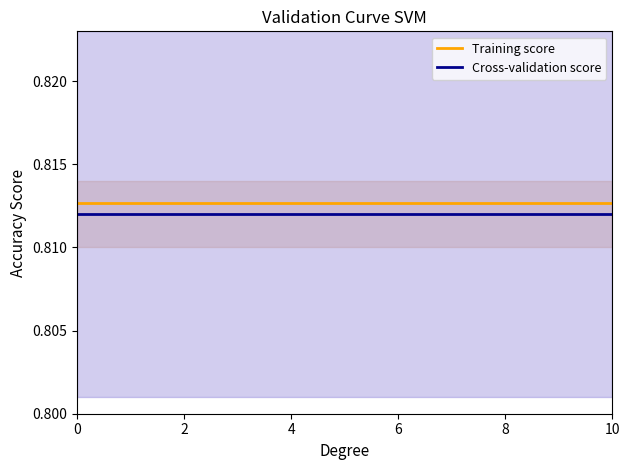

The Training score series shows 1.2 at 2. True or false?

False